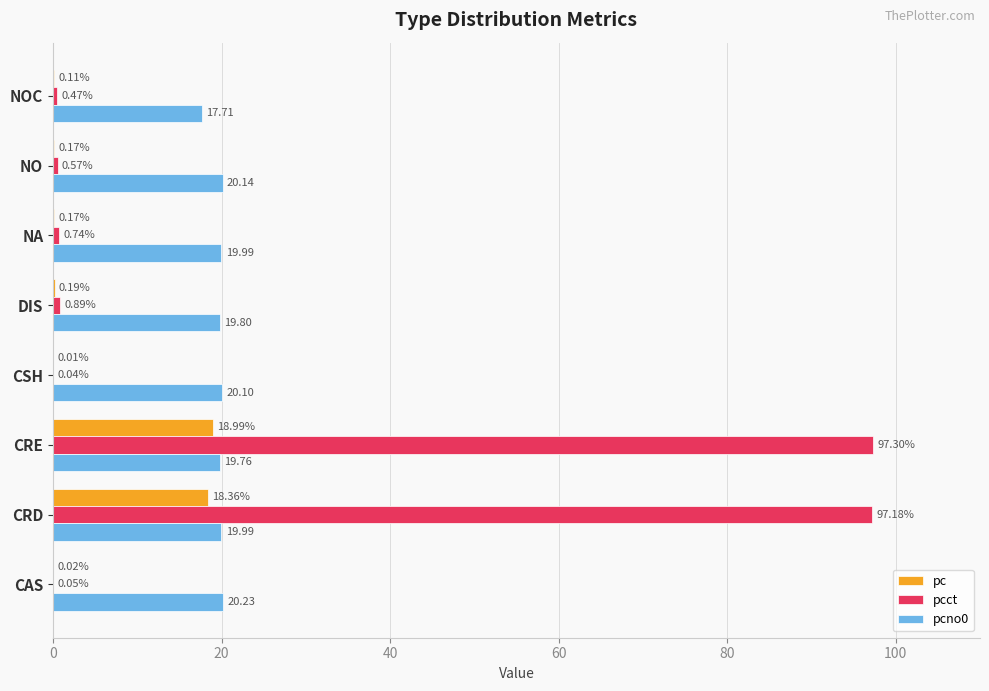

At which category is the sum across all series the highest?

CRE